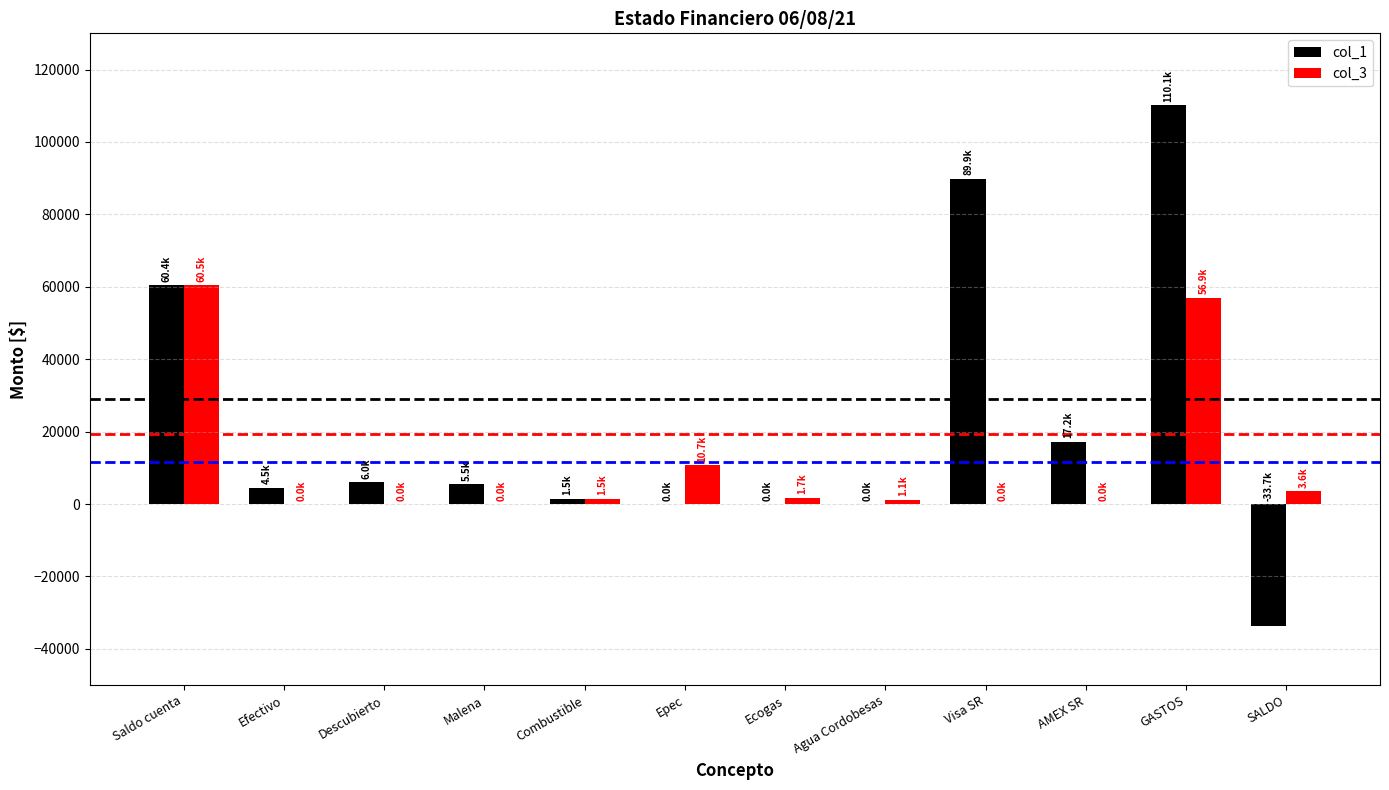

What is the maximum value for col_3?

60500